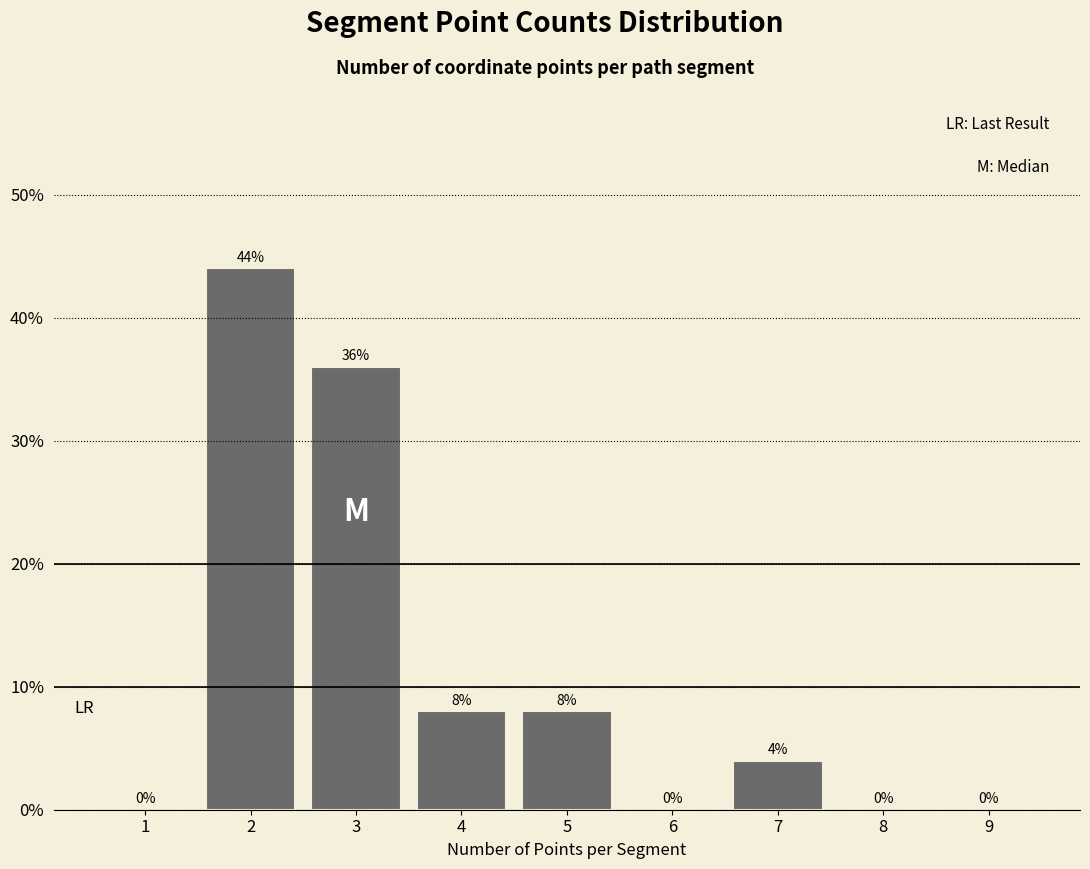

Over which range of the x-axis is the bar tallest?

1.5 to 2.5